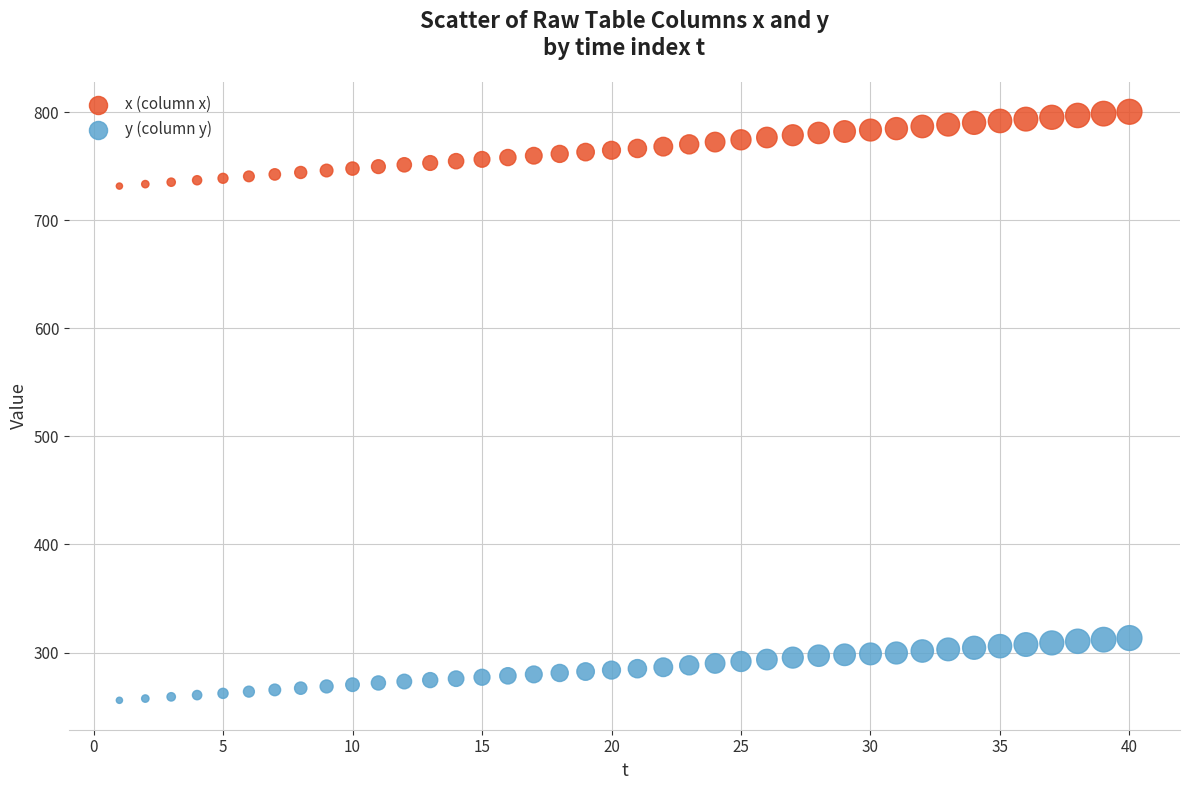

Which series has the widest spread of Y values?

x (column x)